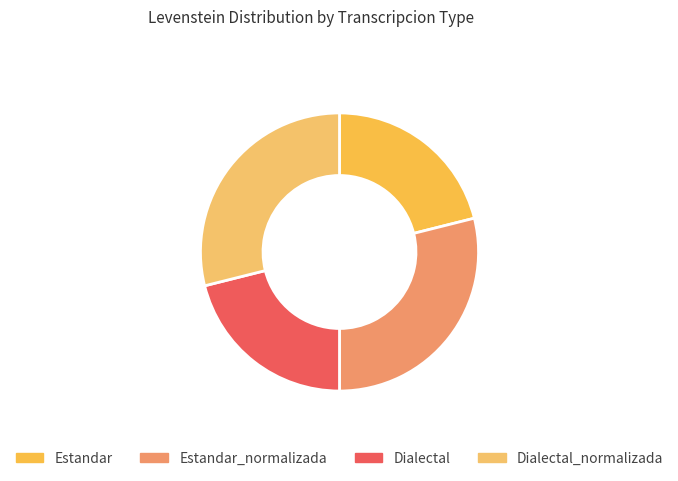

How many segments does this pie chart have?

4